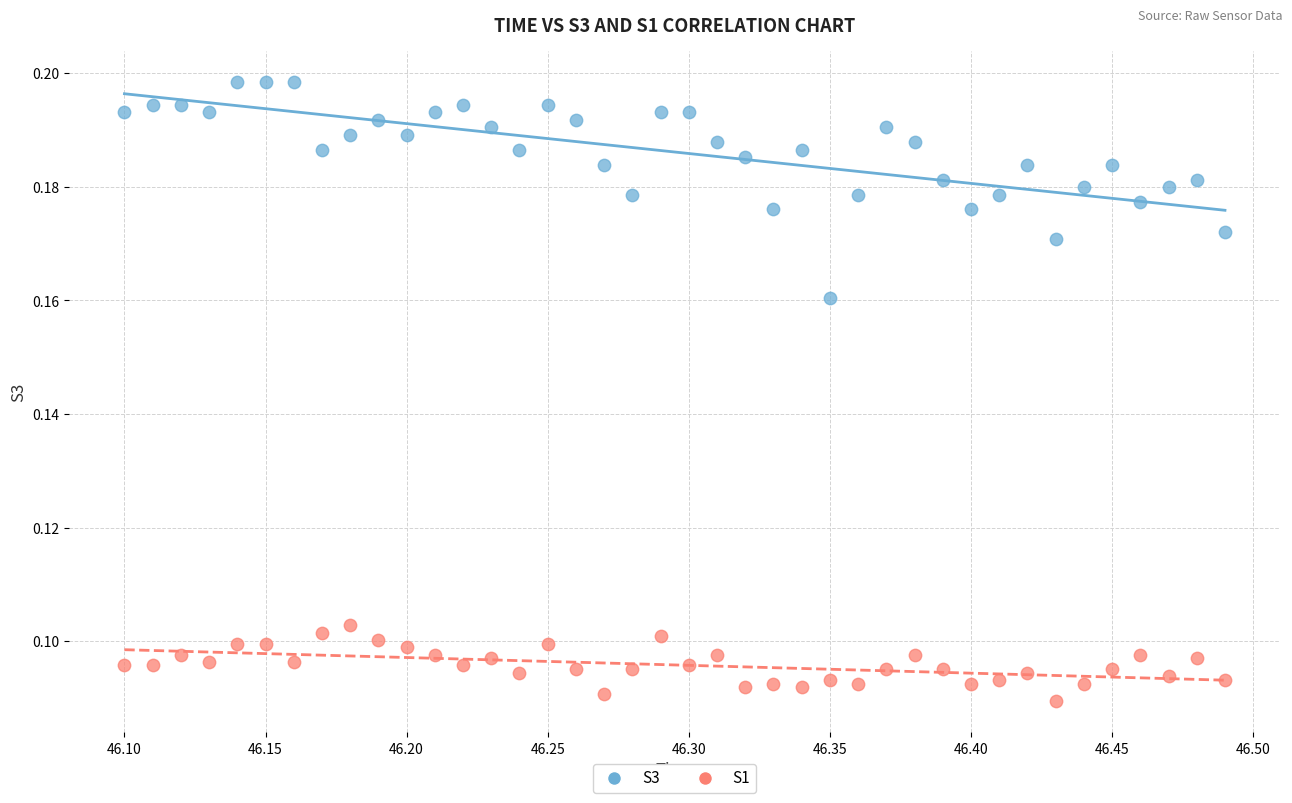

Across all data points, what is the range of X values (max minus min)?

0.4